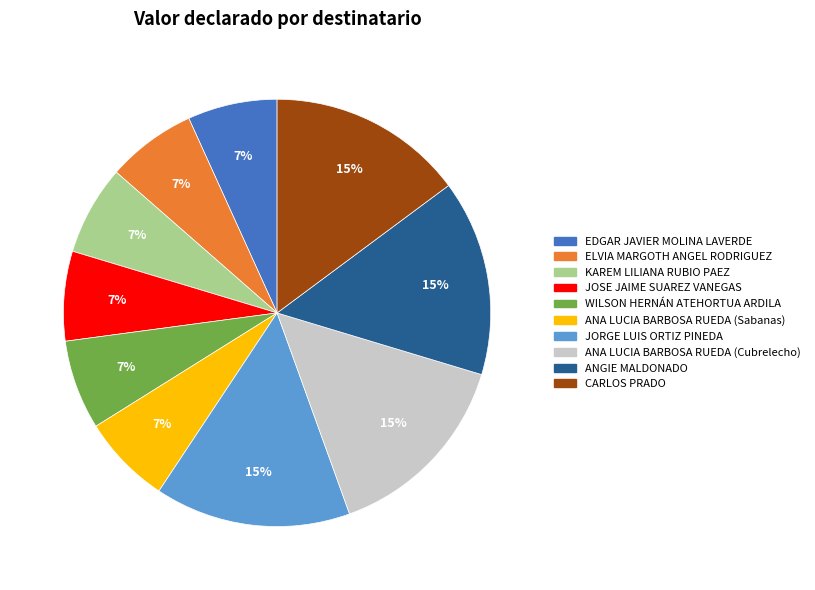

Combined, do CARLOS PRADO and ANA LUCIA BARBOSA RUEDA (Sabanas) account for over 50%?

No